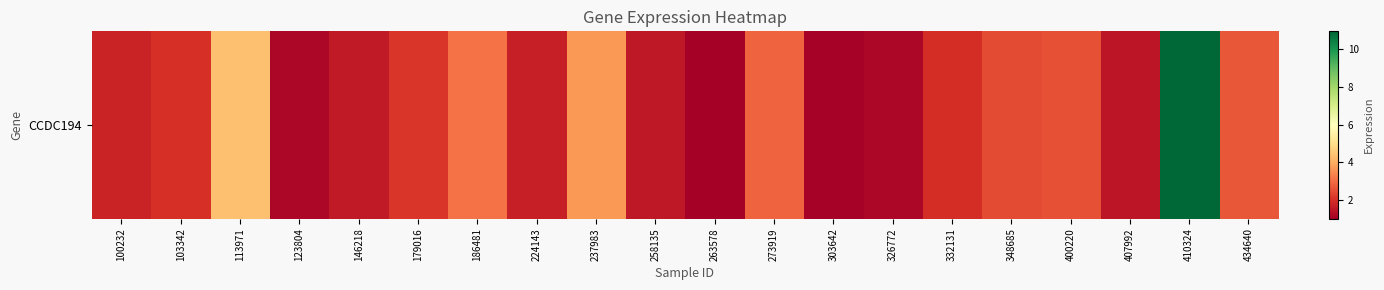

What is the difference between the values at 258135 and 332131?

0.4